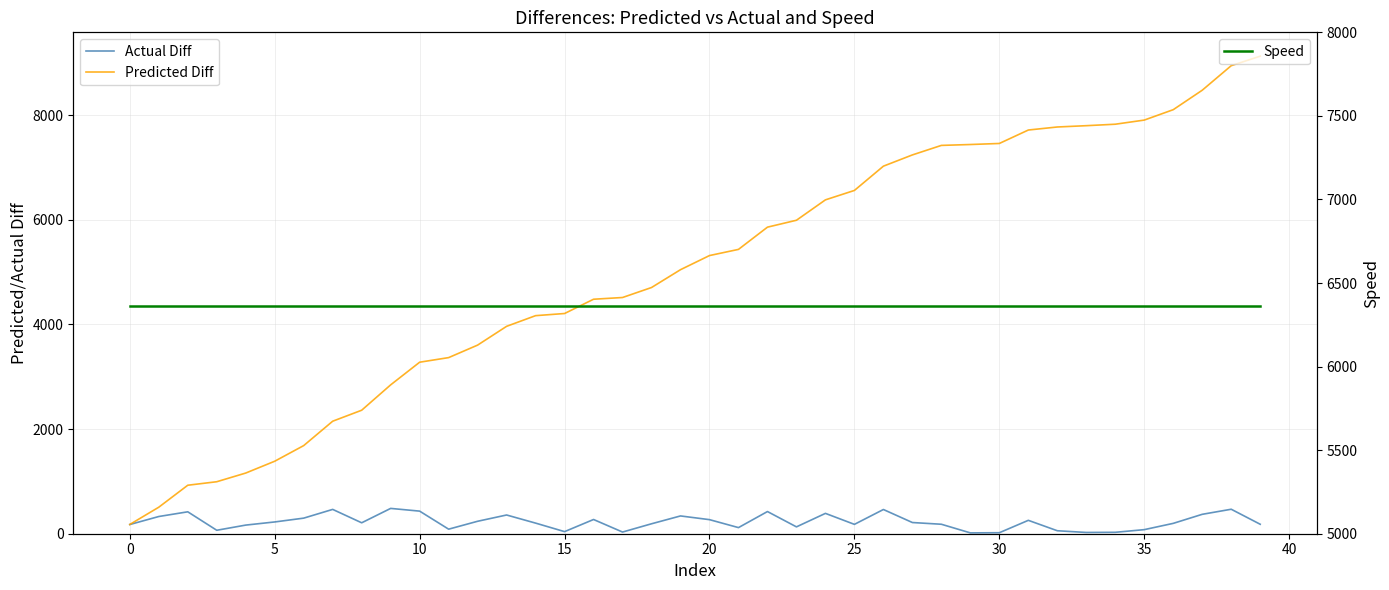

List the series in order of their peak value, lowest first.

Actual Diff, Speed, Predicted Diff